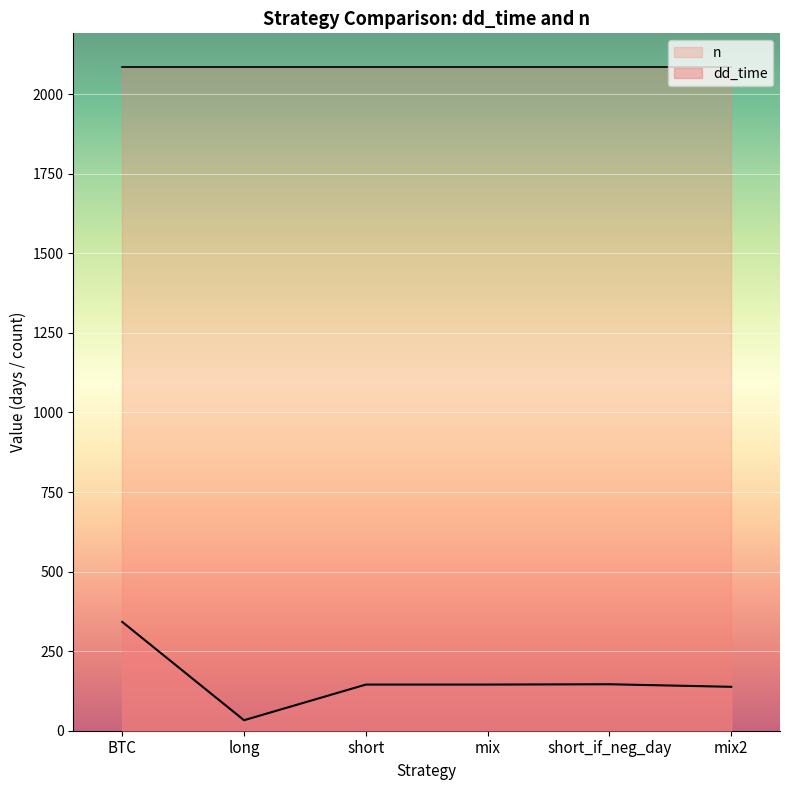

Rank the categories by value from lowest to highest.

long, mix2, short, mix, short_if_neg_day, BTC